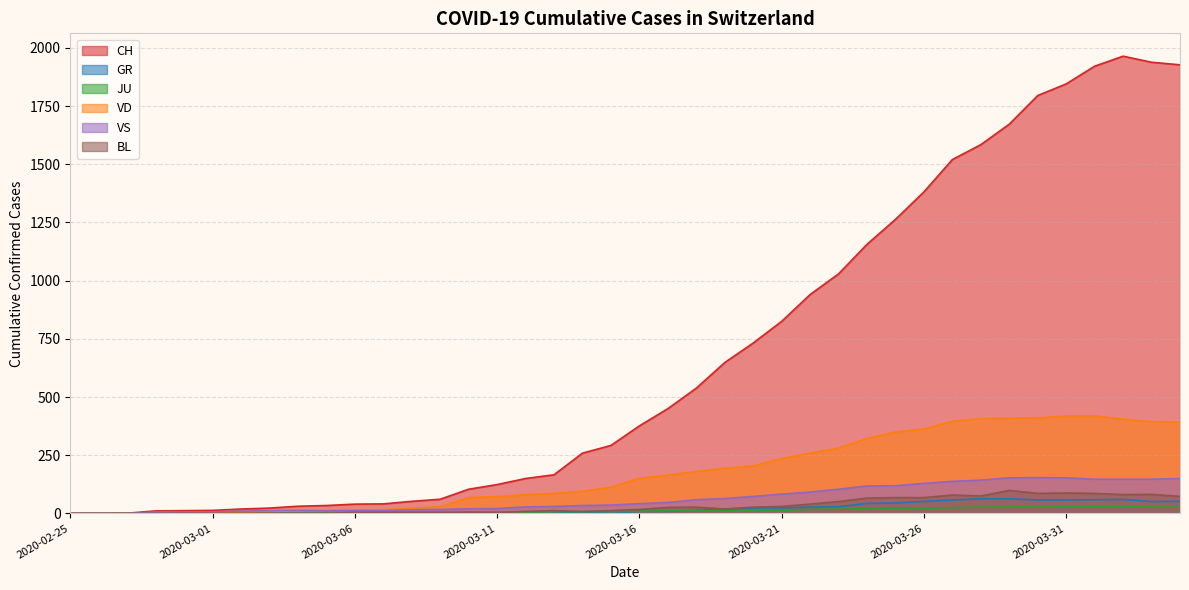

Is the value of CH at 2020-03-23 greater than the value of GR at 2020-03-30?

Yes